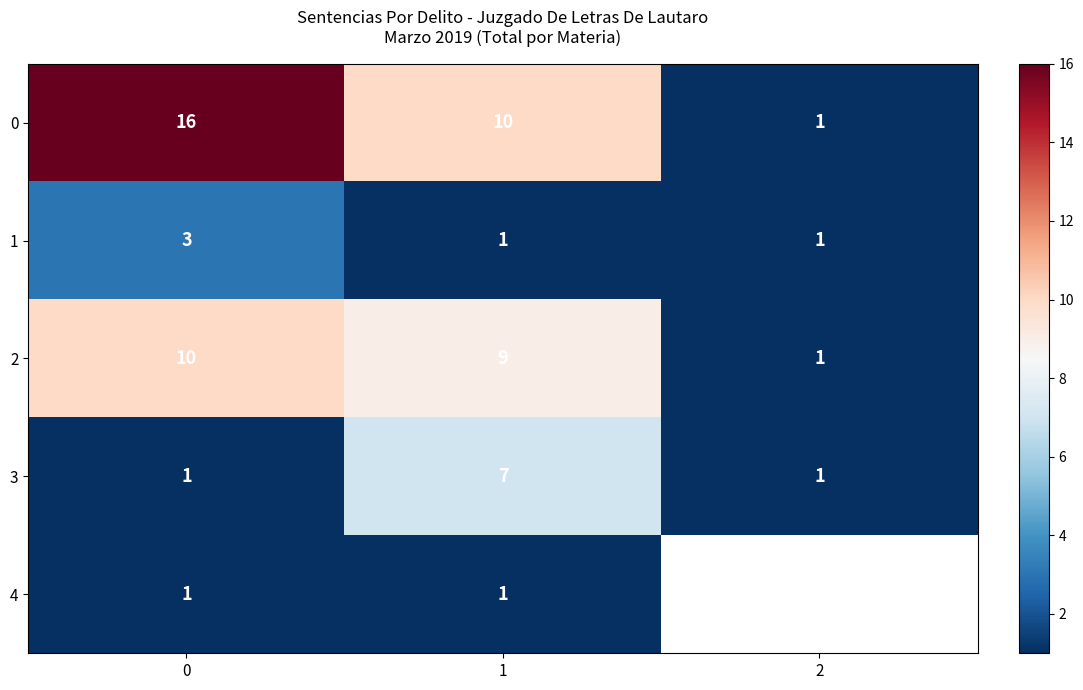

What is the total value across all series at 0?

31